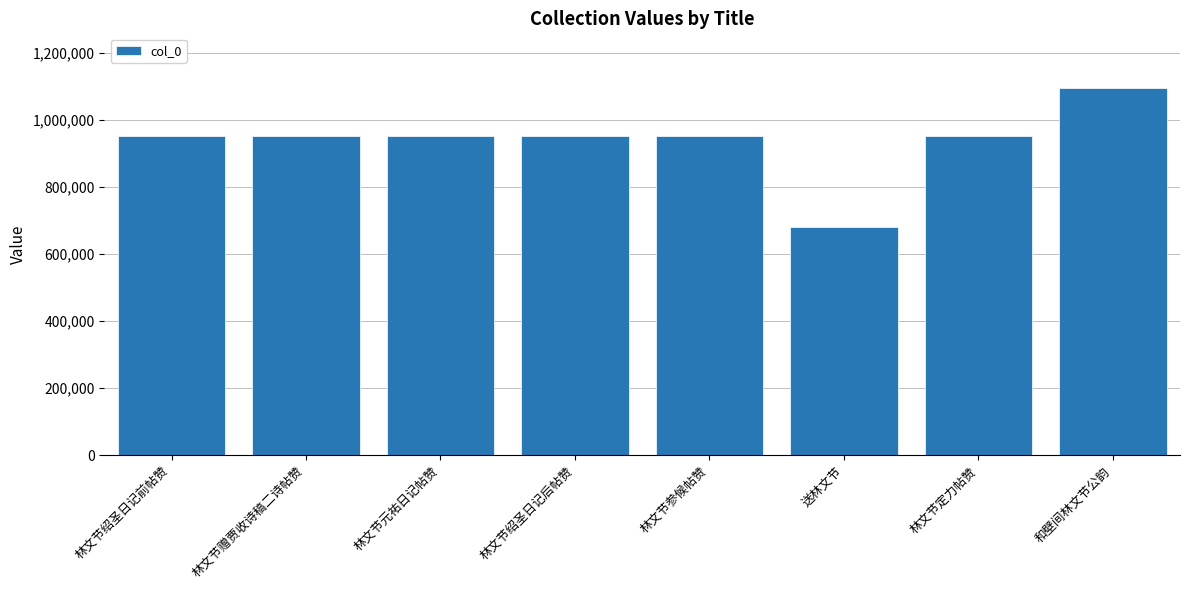

What is the approximate value at 林文节绍圣日记后帖赞, to the nearest 50?

951050